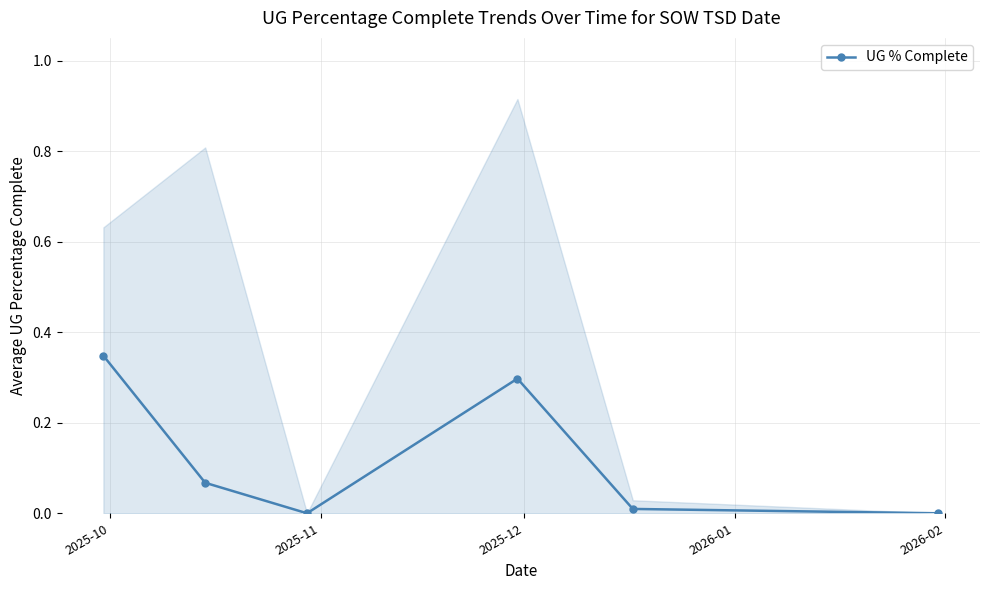

True or false: there are more than 1 points higher than both neighbors.

False